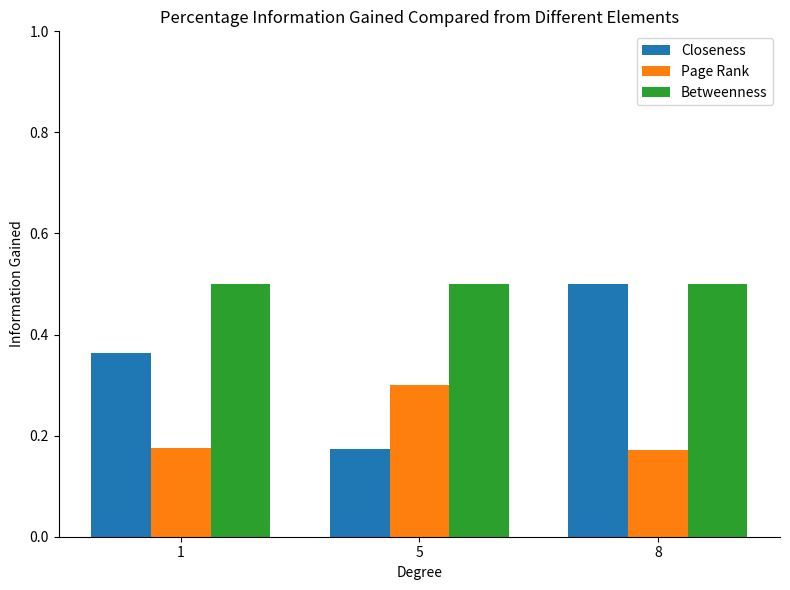

Rank the series by their average value, from lowest to highest.

Page Rank, Closeness, Betweenness